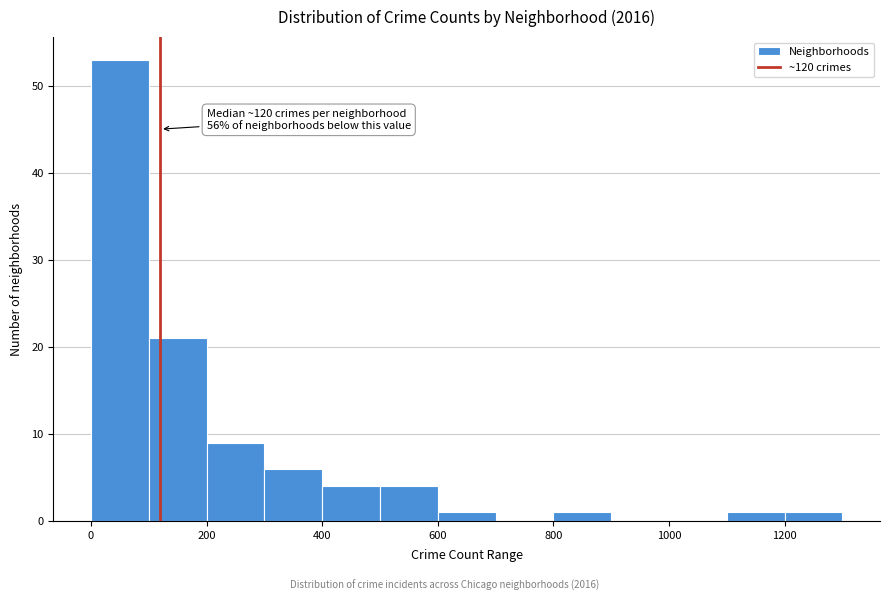

Which range on the x-axis has the tallest bar?

0 to 100